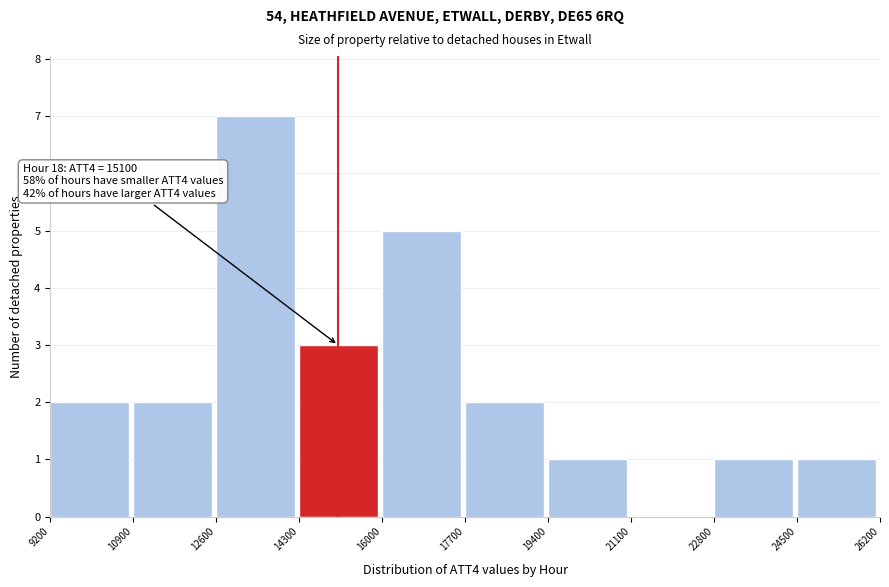

Over which range of the x-axis is the bar tallest?

12600 to 14300